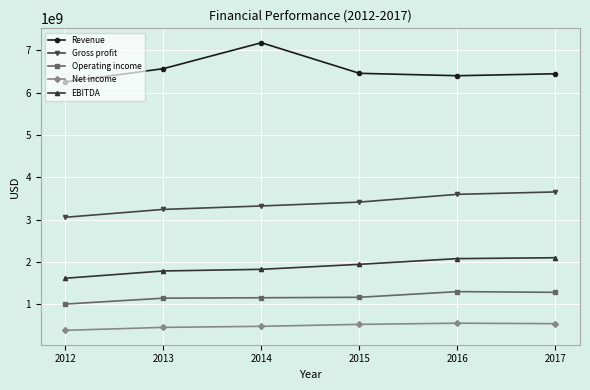

At how many categories does at least one series exceed 2633571598?

6